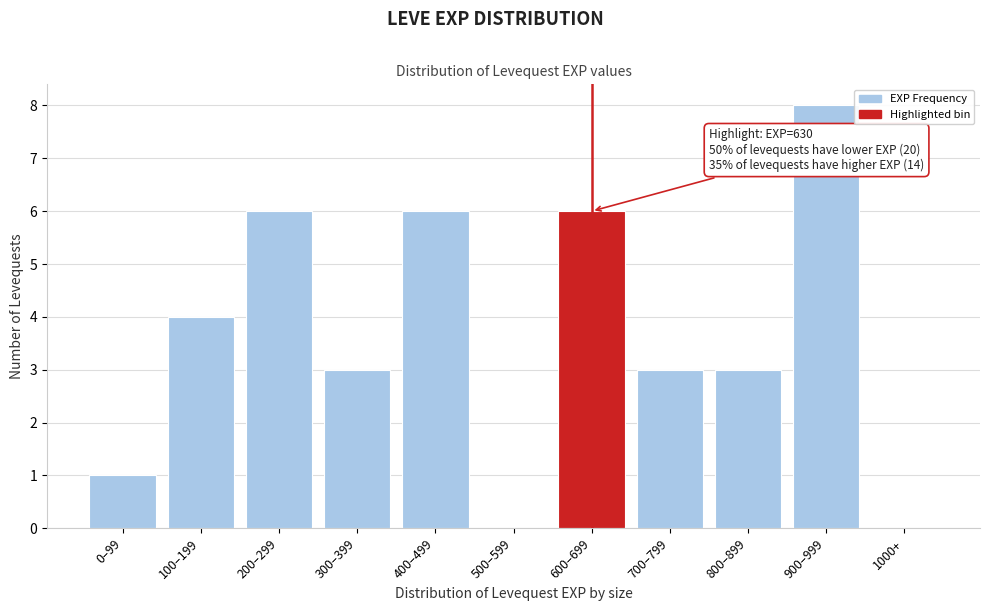

Reading left to right, what are all the values shown in this chart?

0–99=1	100–199=4	200–299=6	300–399=3	400–499=6	500–599=0	600–699=6	700–799=3	800–899=3	900–999=8	1000+=0